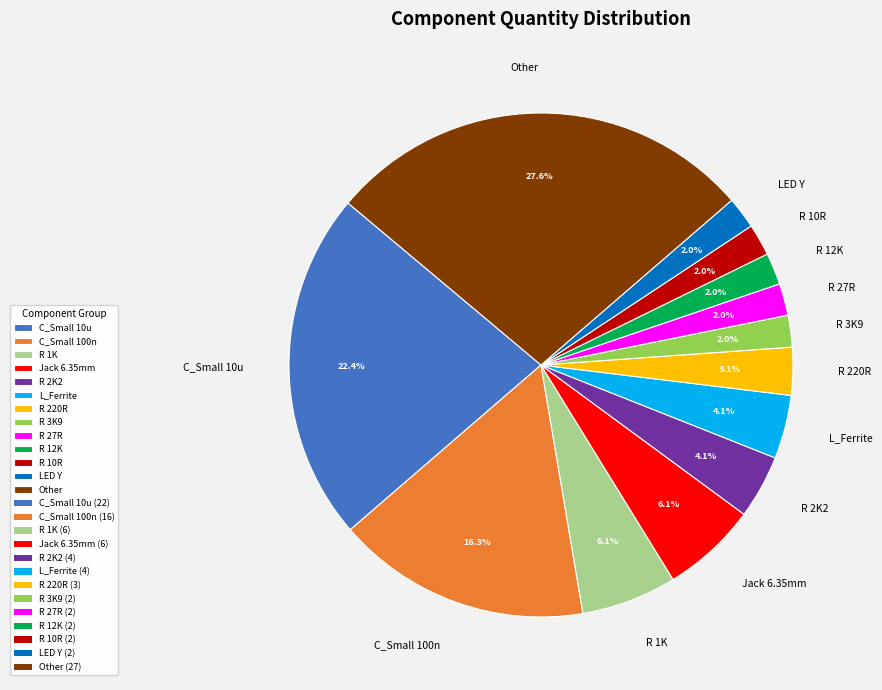

Do R 12K and R 27R together represent more than half of the pie?

No